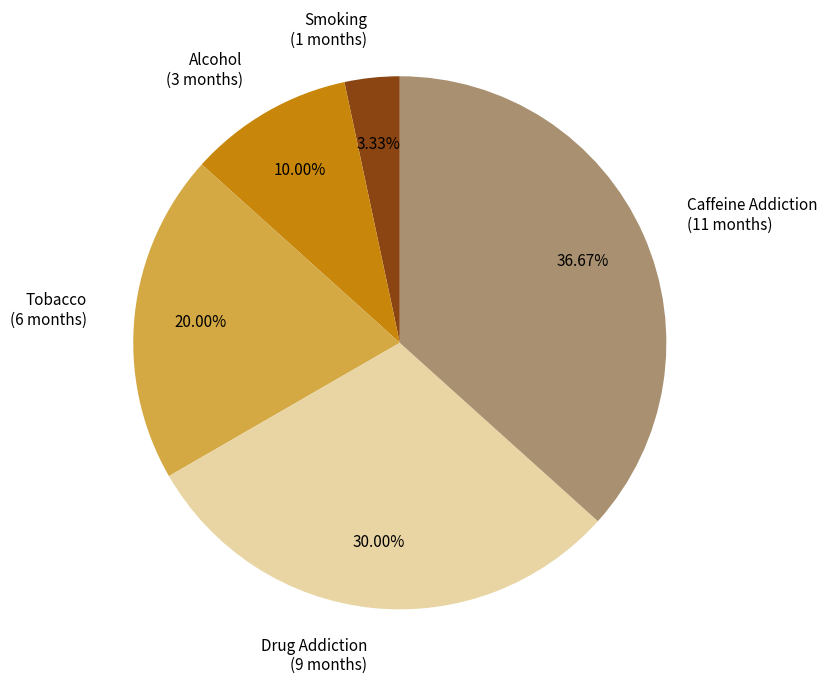

To the nearest percent, what is the difference between the Drug Addiction and Smoking slice percentages?

27%